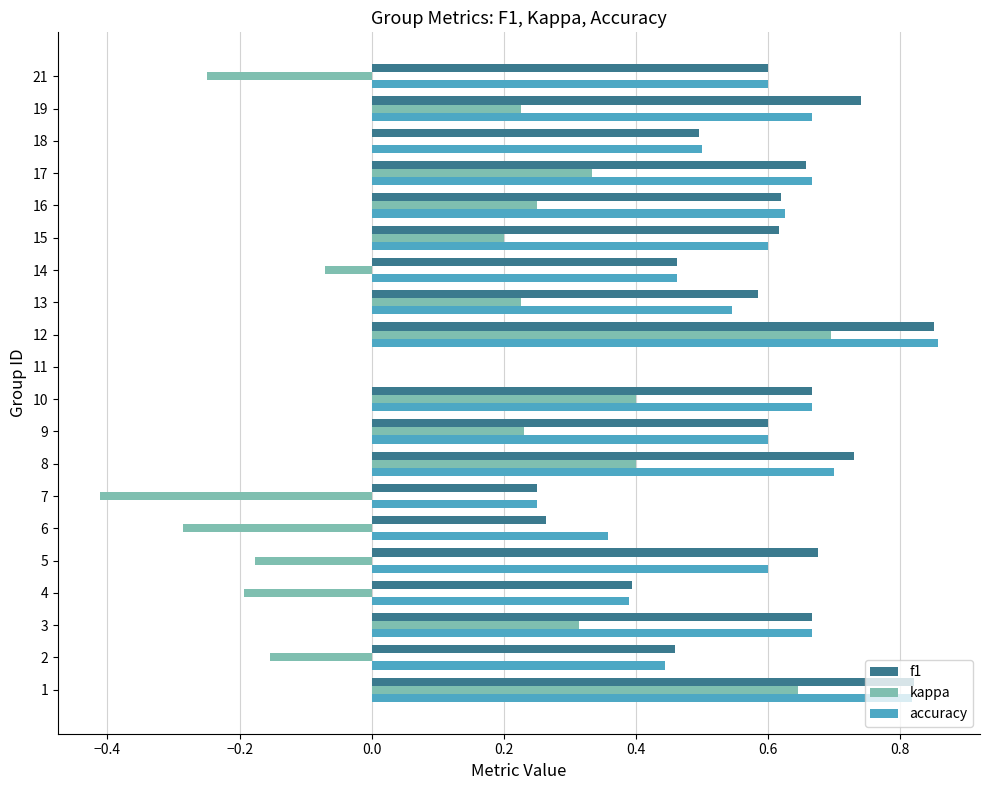

True or false: f1 has a value of 0.9 at 17.

False